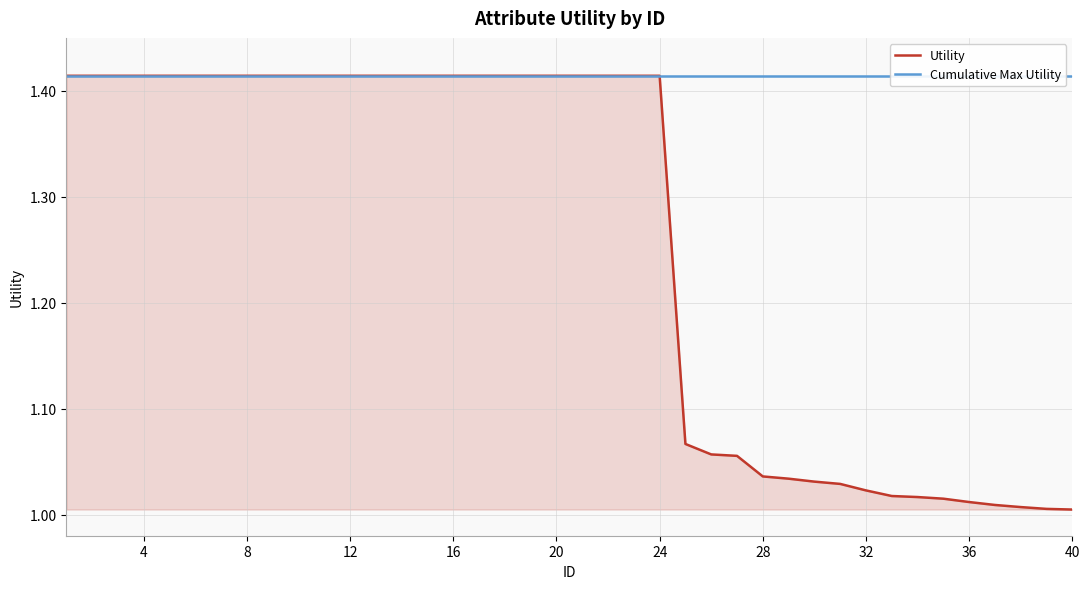

Reading right to left, extract all data points from this chart.

Utility: 1.0	1.0	1.0	1.0	1.0	1.0	1.0	1.0	1.0	1.0	1.0	1.0	1.0	1.1	1.1	1.1	1.4	1.4	1.4	1.4	1.4	1.4	1.4	1.4	1.4	1.4	1.4	1.4	1.4	1.4	1.4	1.4	1.4	1.4	1.4	1.4	1.4	1.4	1.4	1.4
Cumulative Max Utility: 1.4	1.4	1.4	1.4	1.4	1.4	1.4	1.4	1.4	1.4	1.4	1.4	1.4	1.4	1.4	1.4	1.4	1.4	1.4	1.4	1.4	1.4	1.4	1.4	1.4	1.4	1.4	1.4	1.4	1.4	1.4	1.4	1.4	1.4	1.4	1.4	1.4	1.4	1.4	1.4